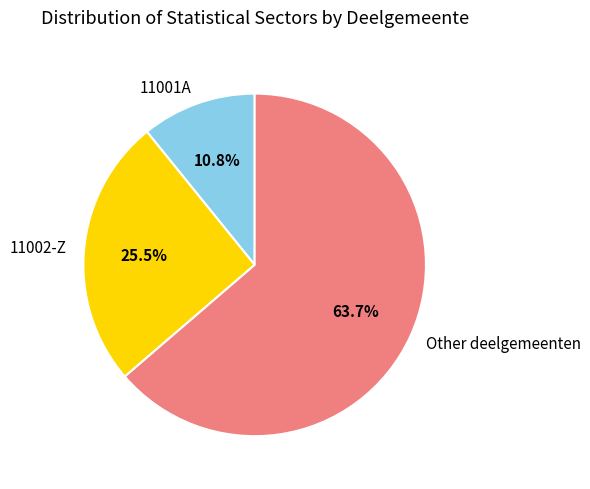

To the nearest percent, what is the difference between the largest and smallest slice percentages?

53%